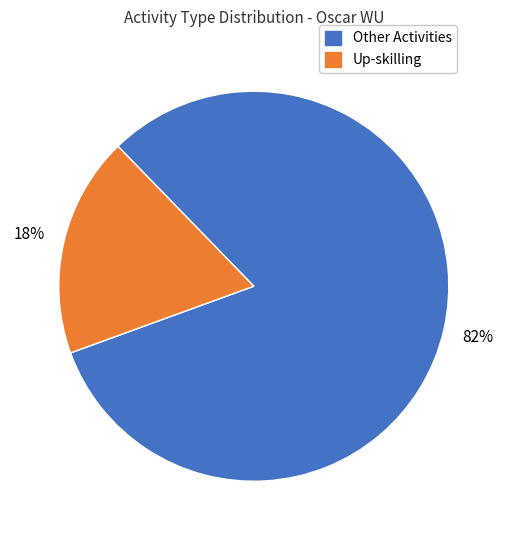

Does any single category account for the majority?

Yes